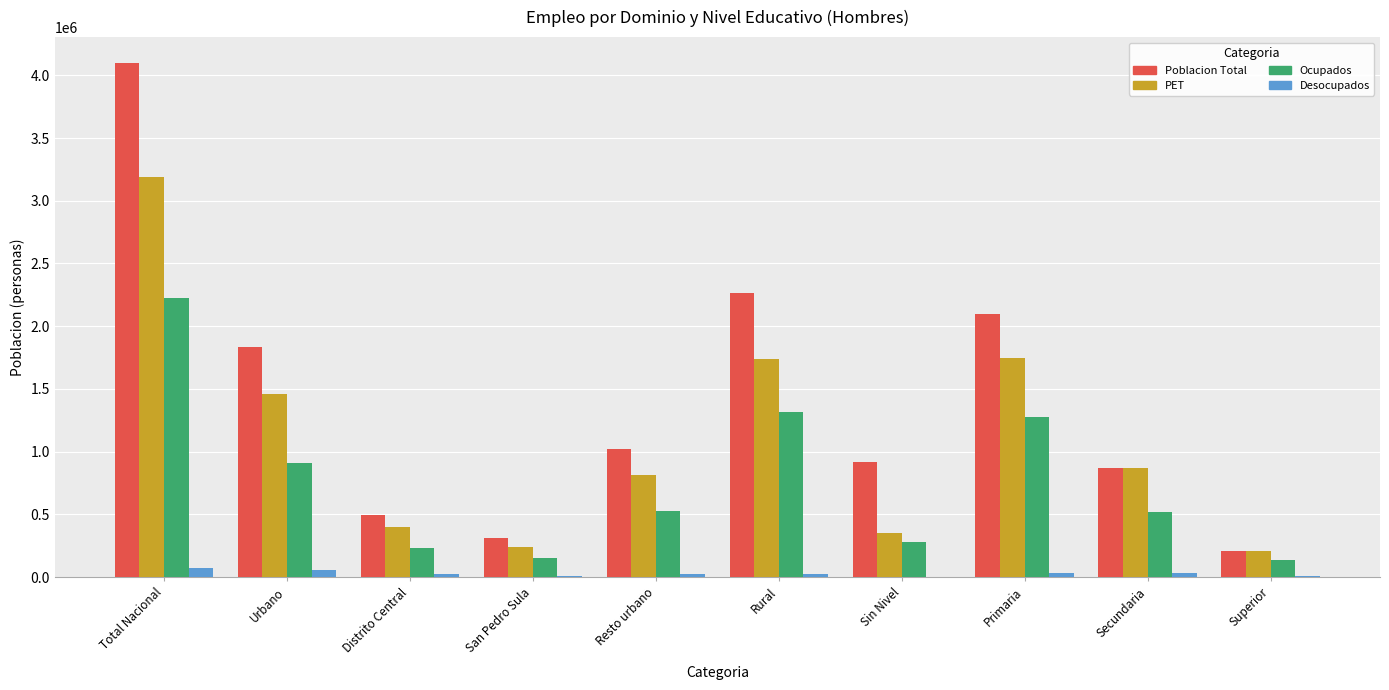

At which category is the sum across all series the highest?

Total Nacional